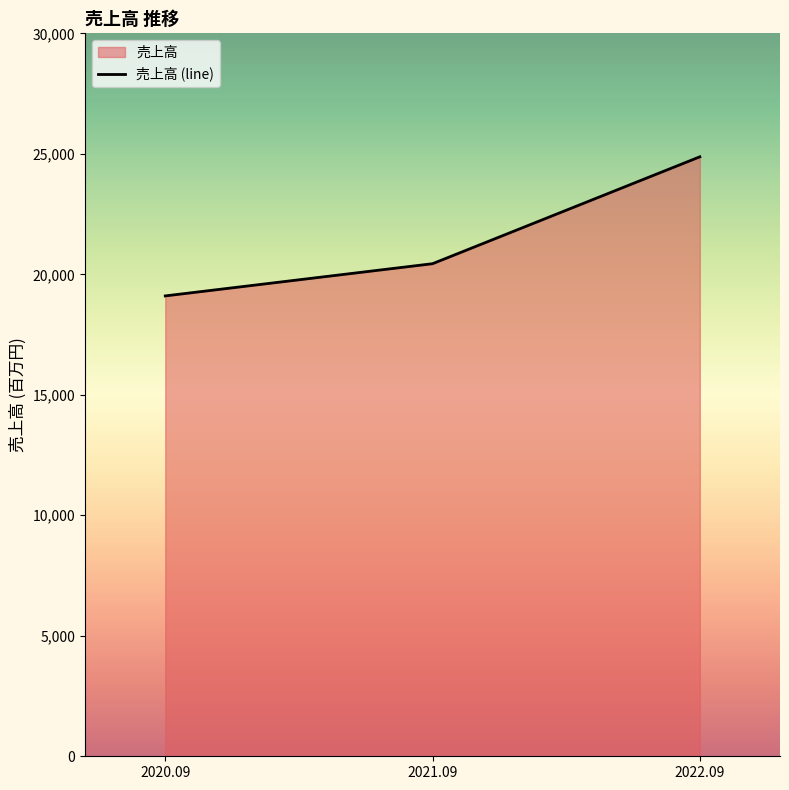

What is the sum of all values?

64420